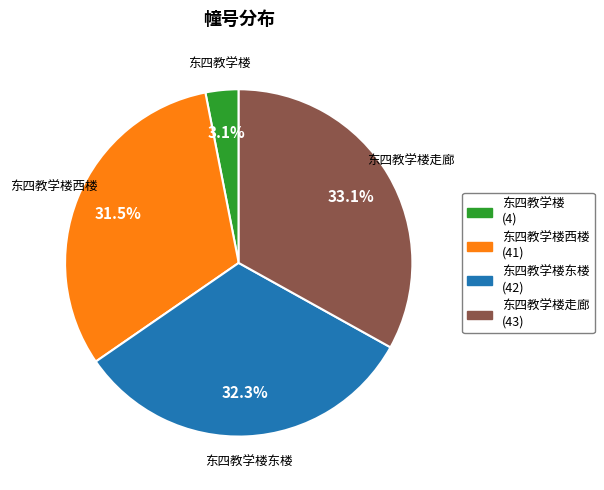

What is the ratio of the value at 东四教学楼走廊 (43) to the value at 东四教学楼东楼 (42)?

1.0